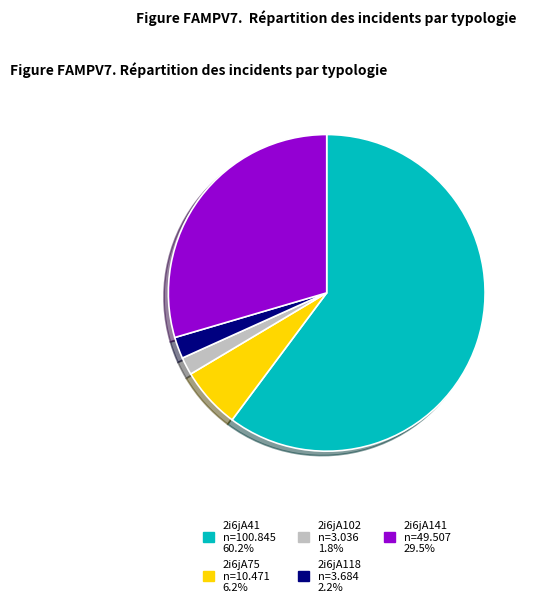

Is the sum of 2i6jA41 and 2i6jA118 greater than half?

Yes